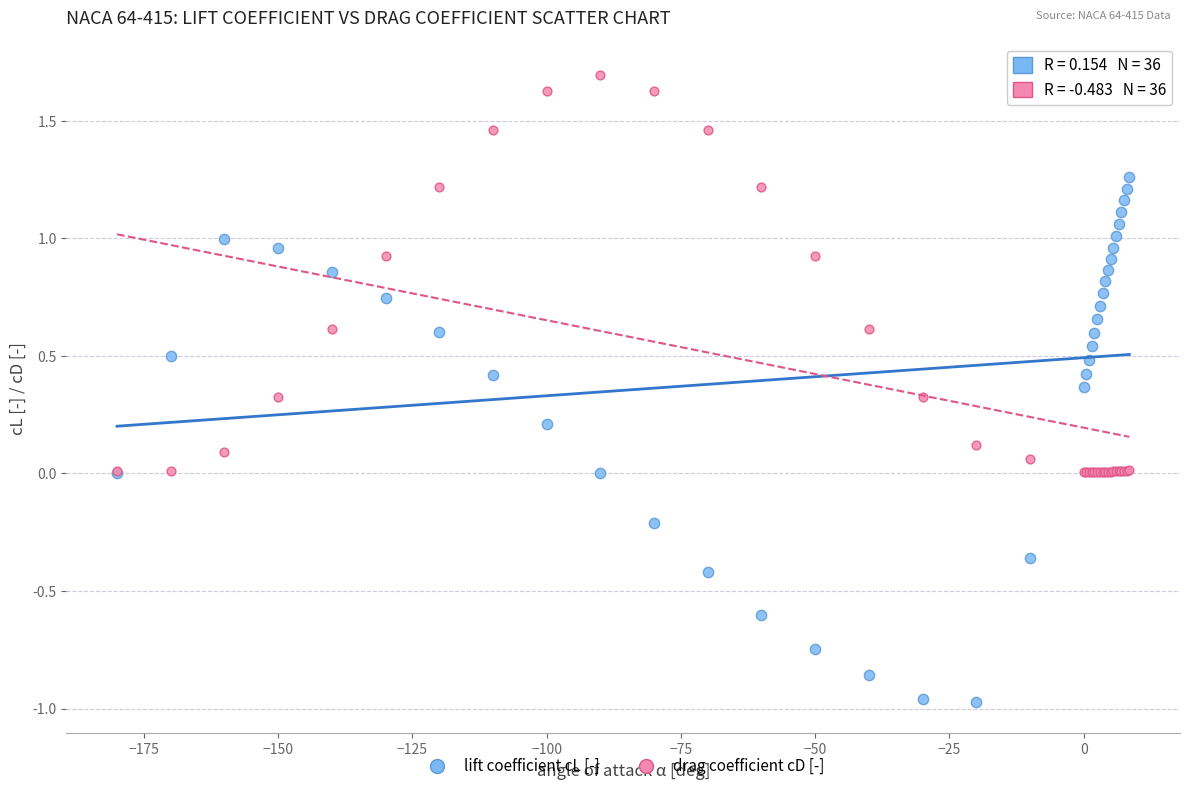

Which series reaches the minimum Y coordinate?

lift coefficient cL [-]